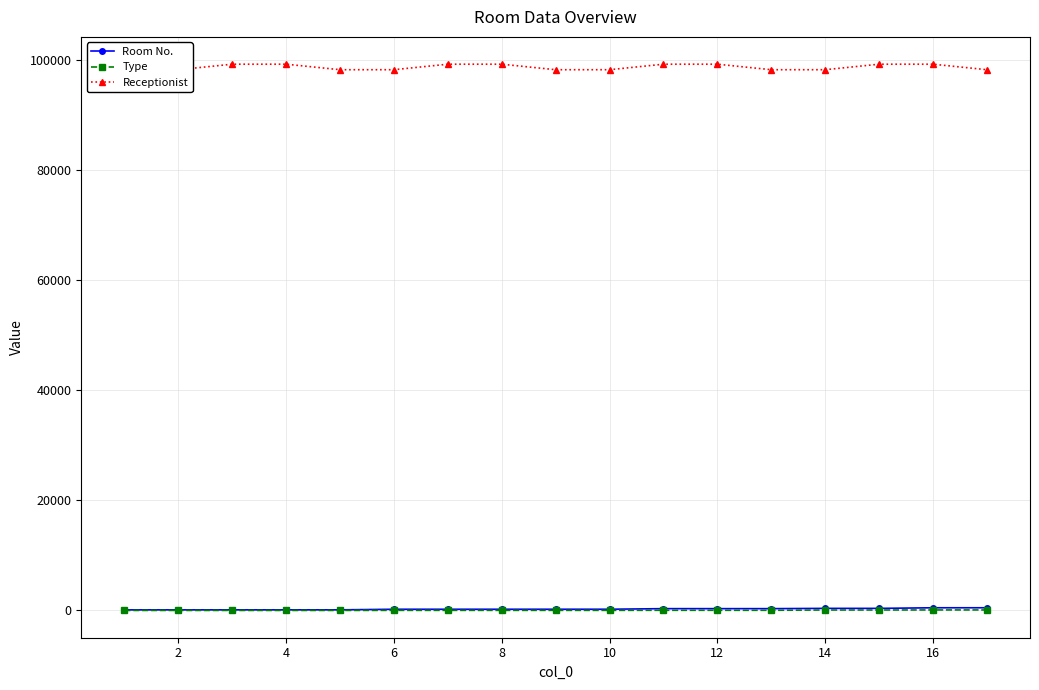

What is the difference between the second highest and minimum values in the Receptionist series?

1003